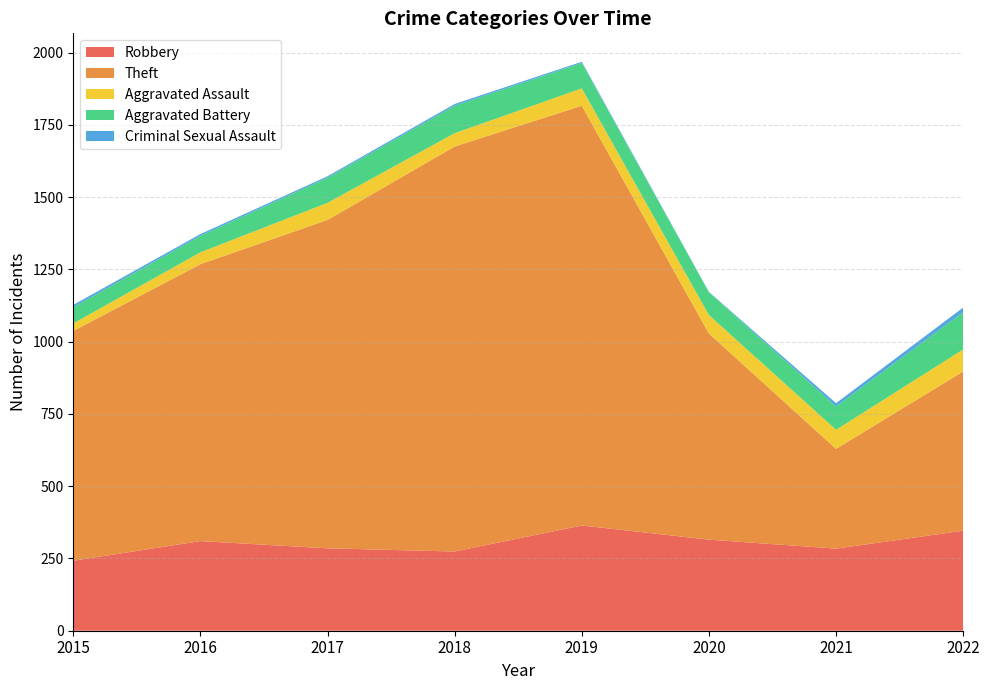

Reading left to right, transcribe all the data shown in this chart.

Robbery: 2015=242	2016=310	2017=285	2018=274	2019=364	2020=315	2021=284	2022=346
Theft: 2015=795	2016=958	2017=1136	2018=1401	2019=1452	2020=713	2021=345	2022=551
Aggravated Assault: 2015=26	2016=41	2017=59	2018=46	2019=60	2020=64	2021=66	2022=76
Aggravated Battery: 2015=56	2016=57	2017=87	2018=95	2019=88	2020=79	2021=81	2022=129
Criminal Sexual Assault: 2015=8	2016=6	2017=5	2018=6	2019=4	2020=1	2021=11	2022=16